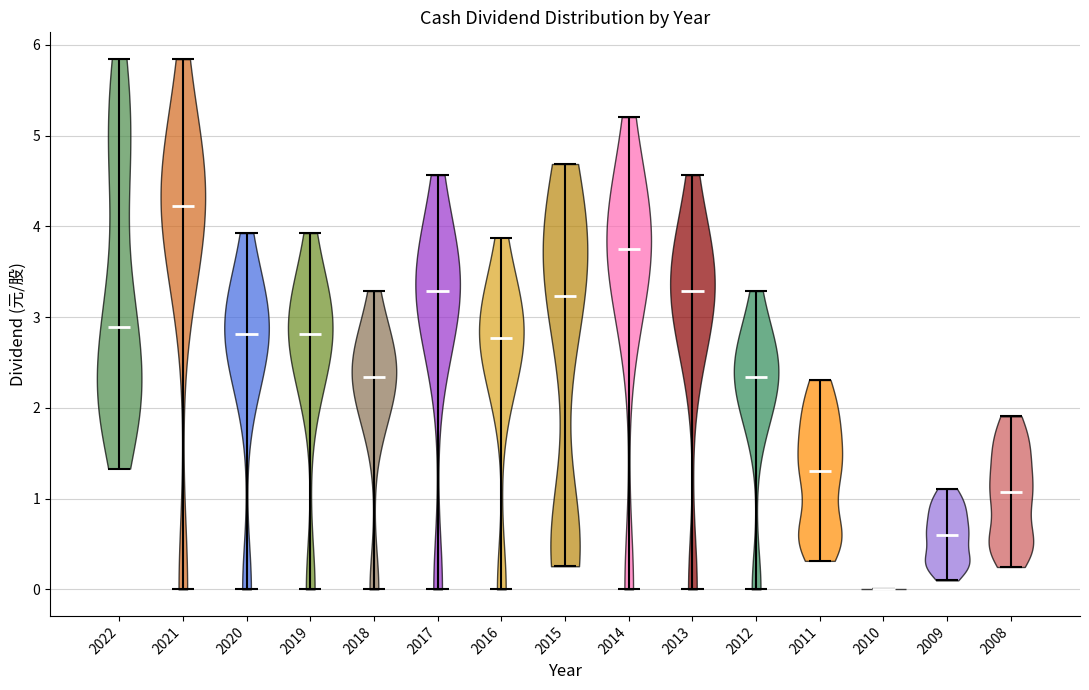

Reading left to right, read every violin against the y-axis: where its median line is, and the lowest and highest points it reaches. The values are not printed on the chart, so give them approximately, as read against the axis.

2022: median line 2.9, lowest point 1.3, highest point 5.8
2021: median line 4.2, lowest point 0.0, highest point 5.8
2020: median line 2.8, lowest point 0.0, highest point 3.9
2019: median line 2.8, lowest point 0.0, highest point 3.9
2018: median line 2.3, lowest point 0.0, highest point 3.3
2017: median line 3.3, lowest point 0.0, highest point 4.6
2016: median line 2.8, lowest point 0.0, highest point 3.9
2015: median line 3.2, lowest point 0.3, highest point 4.7
2014: median line 3.8, lowest point 0.0, highest point 5.2
2013: median line 3.3, lowest point 0.0, highest point 4.6
2012: median line 2.3, lowest point 0.0, highest point 3.3
2011: median line 1.3, lowest point 0.3, highest point 2.3
2010: median line 0.0, lowest point 0.0, highest point 0.0
2009: median line 0.6, lowest point 0.1, highest point 1.1
2008: median line 1.1, lowest point 0.2, highest point 1.9